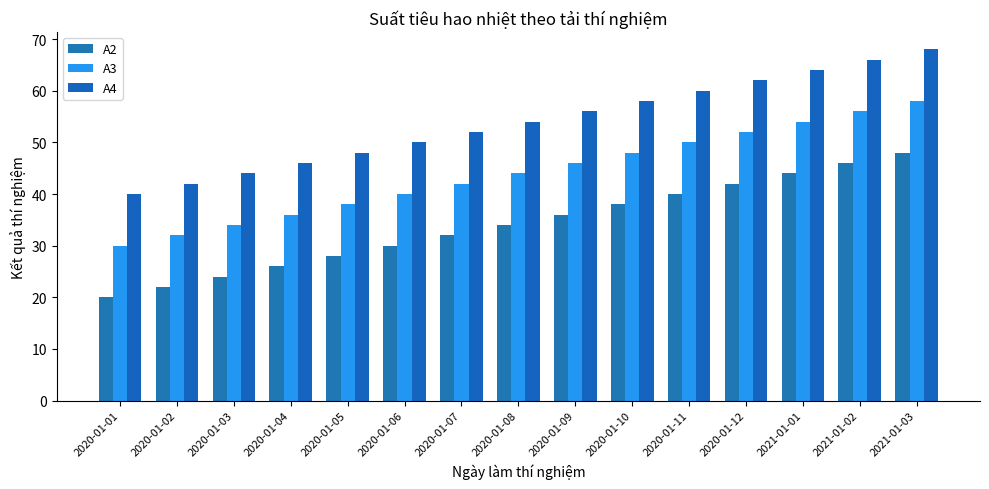

Does the chart contain any negative values?

No